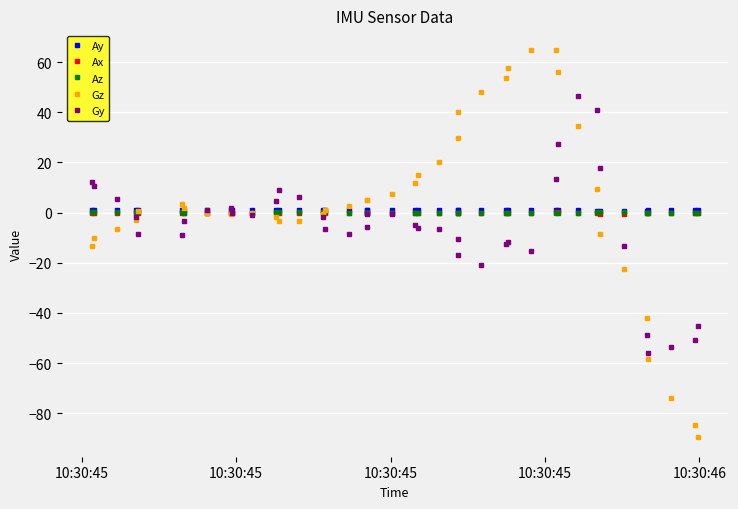

Rank the series by their maximum value, from highest to lowest.

Gz, Gy, Ay, Ax, Az